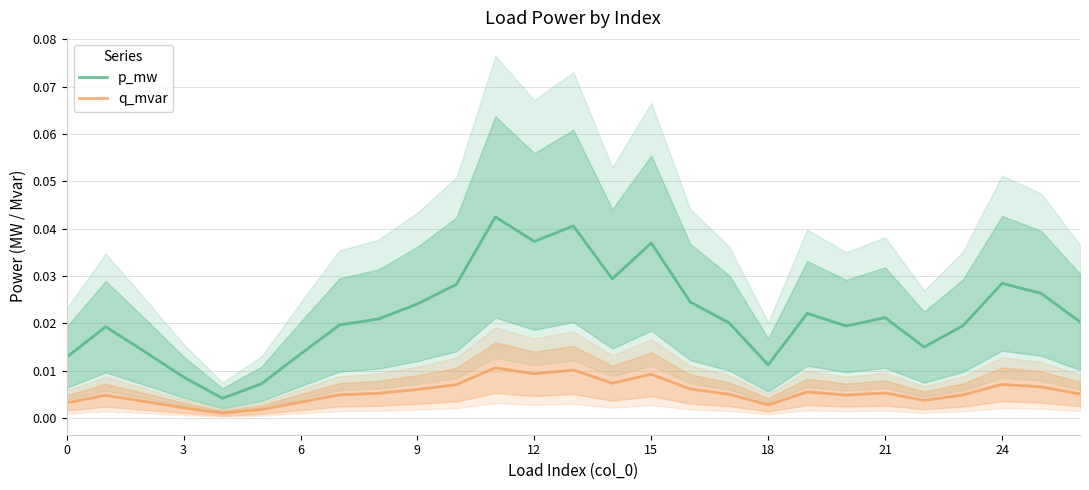

The value of p_mw at 25 is 0.0. True or false?

True